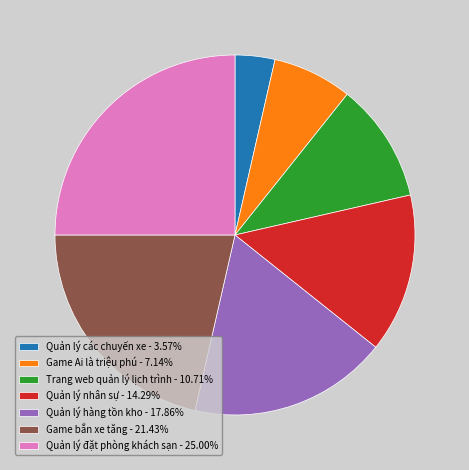

Do Game Ai là triệu phú - 7.14% and Quản lý hàng tồn kho - 17.86% together represent more than half of the pie?

No